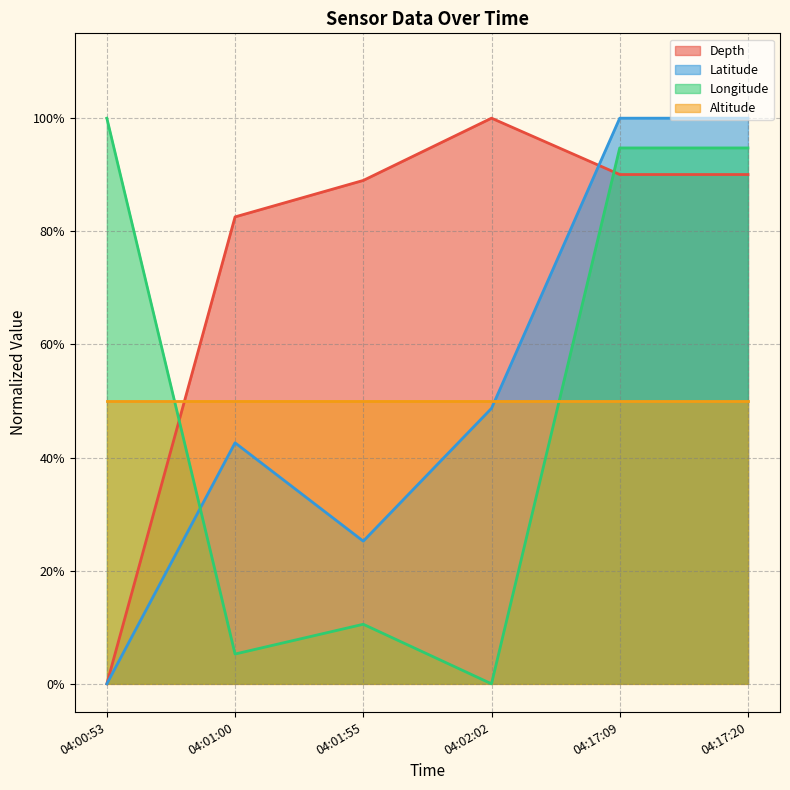

The value at 04:17:20 is 0.4. True or false?

False